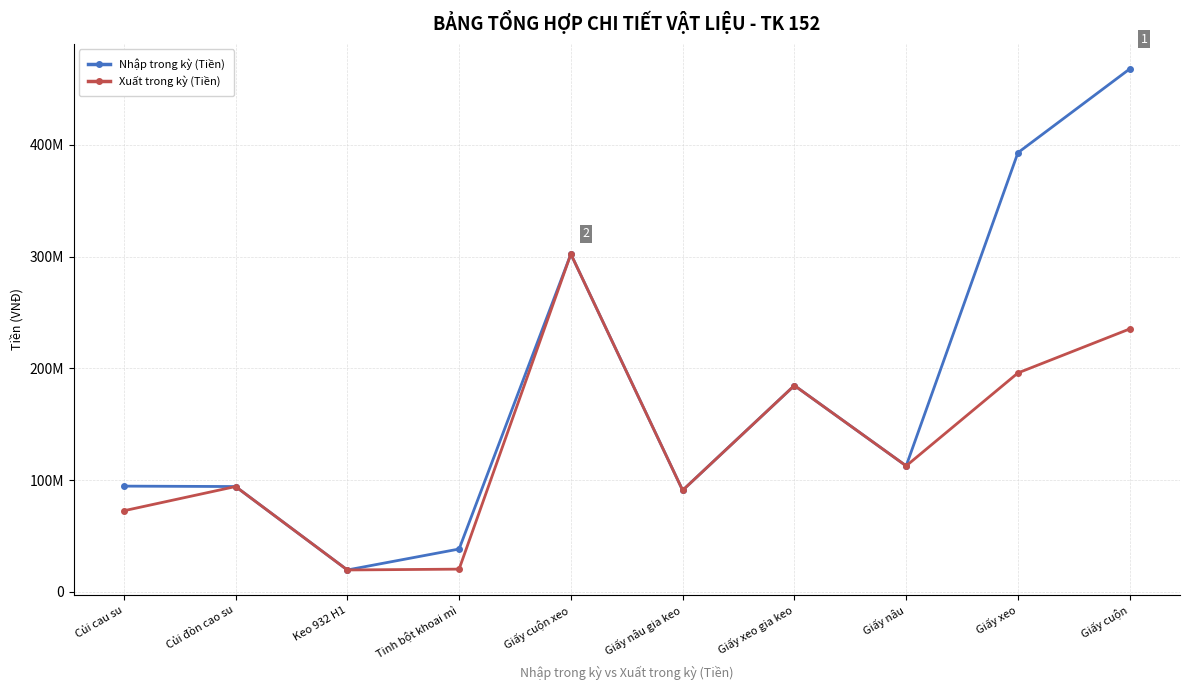

What are all the series names shown in the legend?

Nhập trong kỳ (Tiền), Xuất trong kỳ (Tiền)